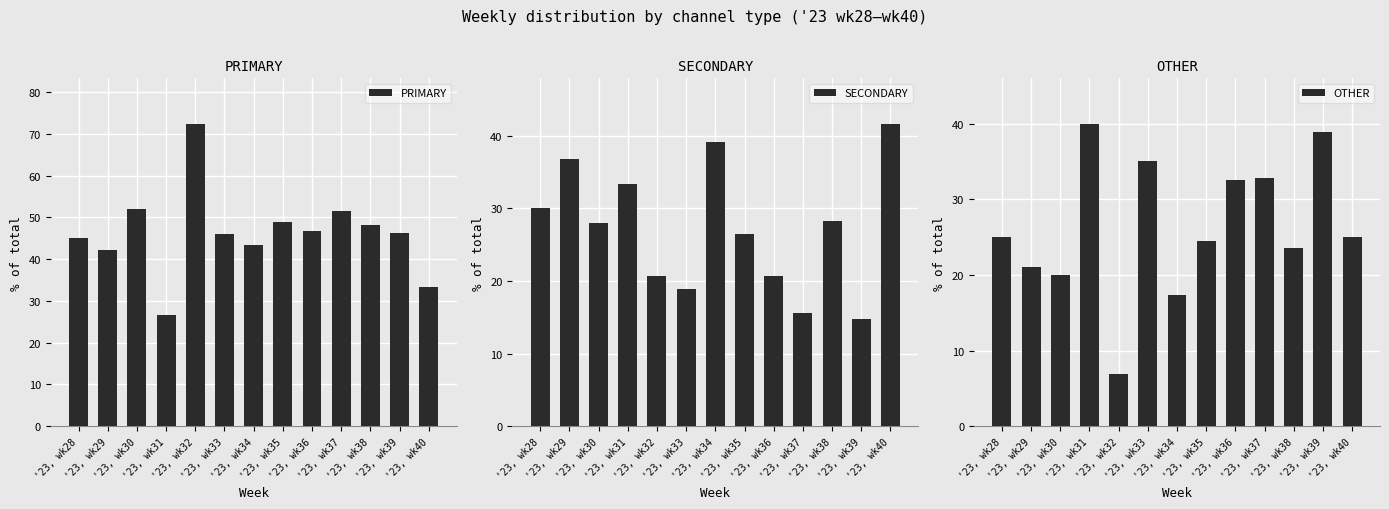

What is the difference between the second highest and second lowest values in the PRIMARY series?

18.7